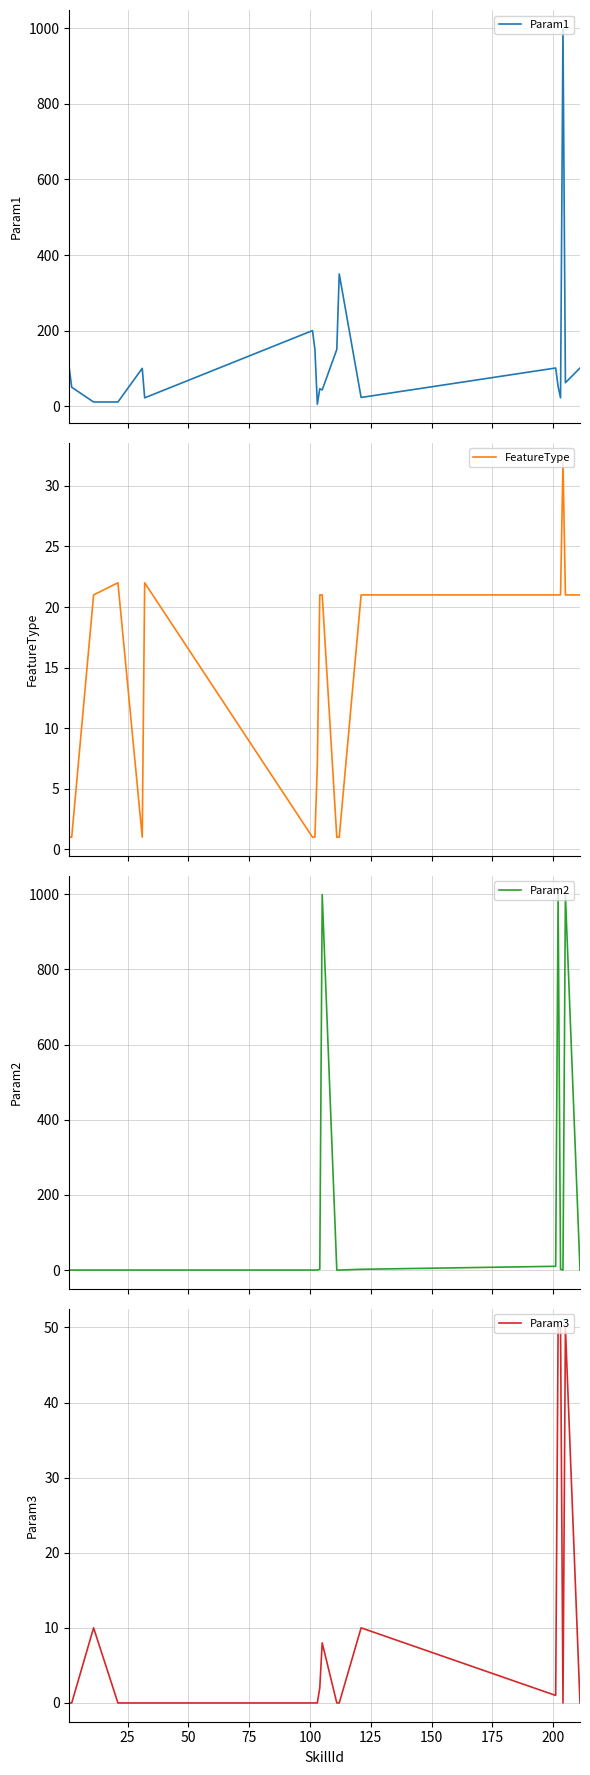

What is the value of the Param1 point at the 6th from the left?

22